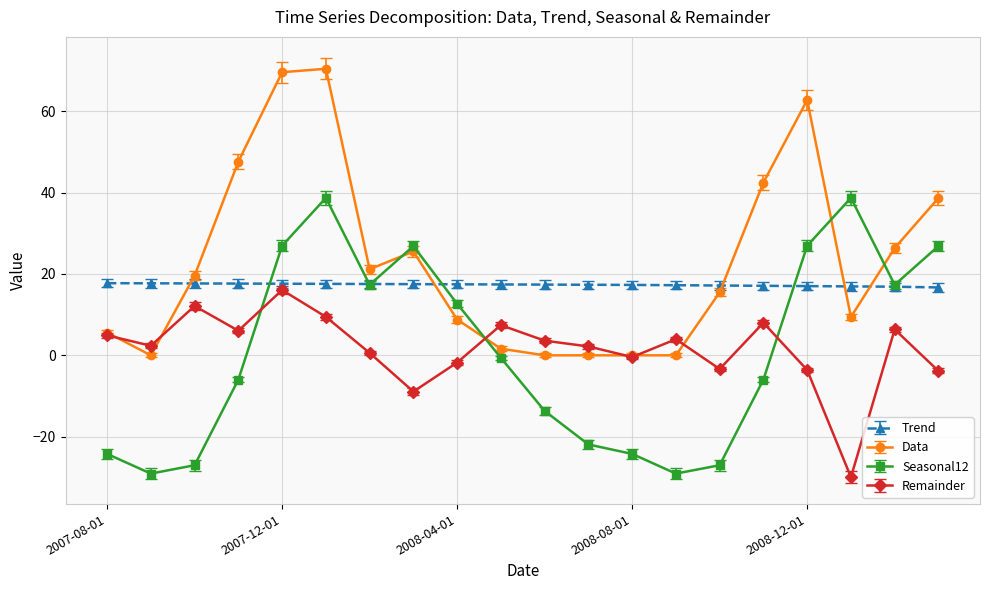

Which series has the widest spread of values?

Data